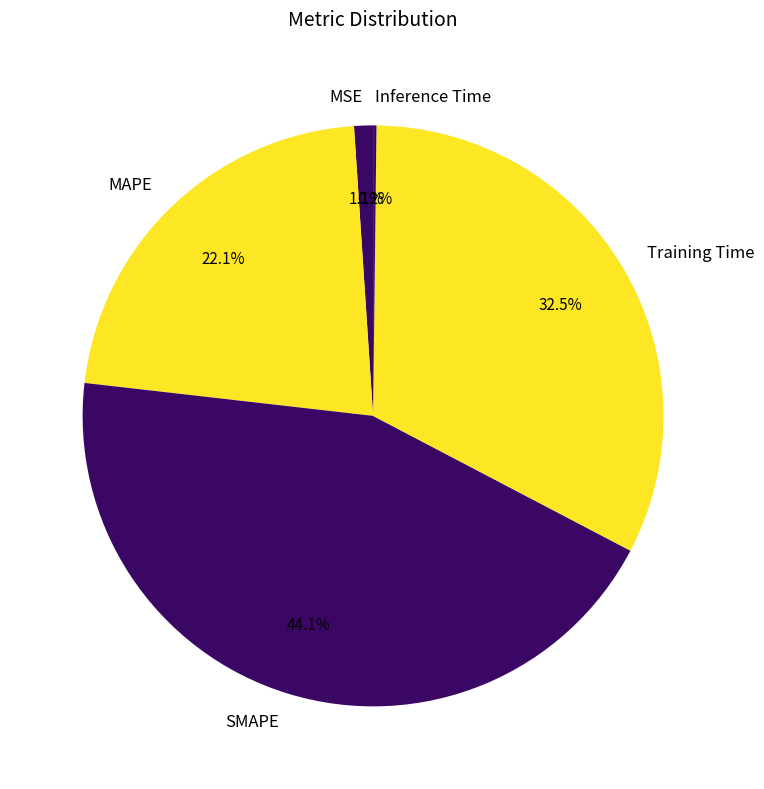

What portion of the pie excludes MSE?

98.9%